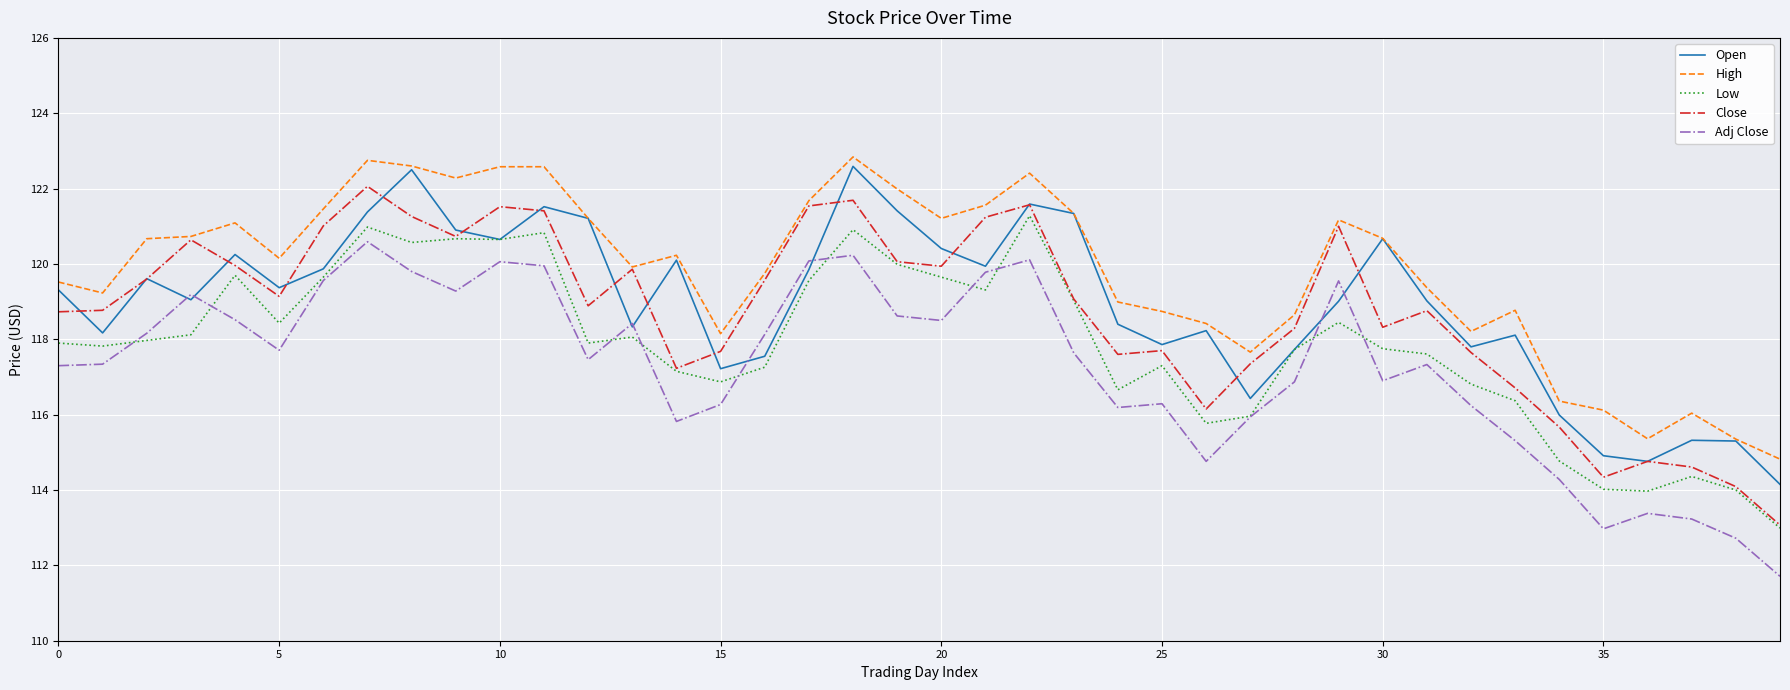

Which series has the largest total across all categories?

High